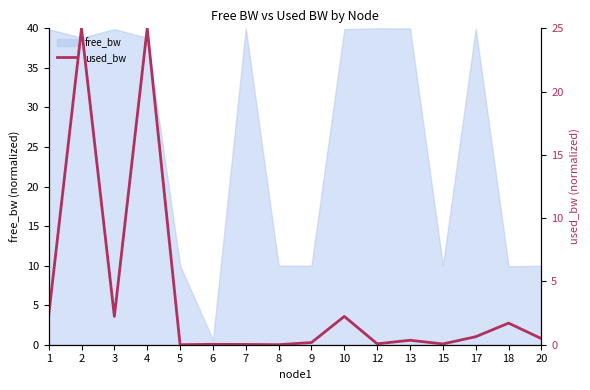

How many points are higher than both their immediate neighbors (excluding endpoints)?

6